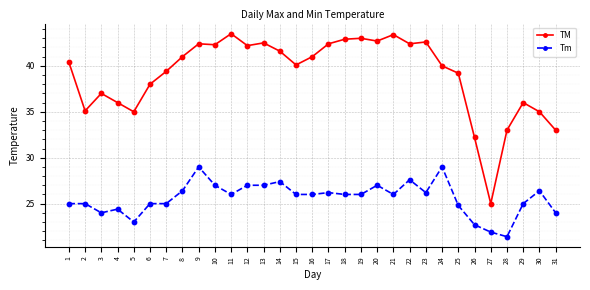

Which series changed the most between 4 and 8?

TM